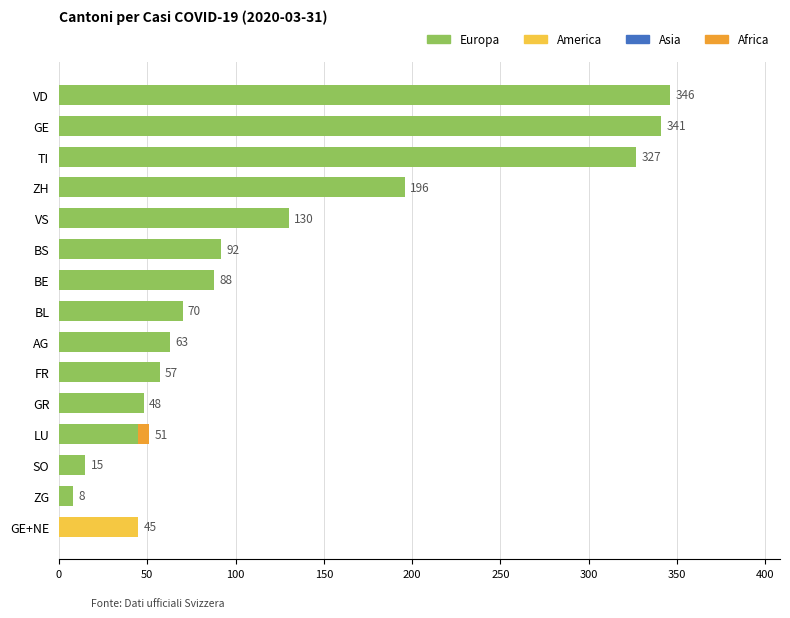

What is the total value across all series at VS?

130